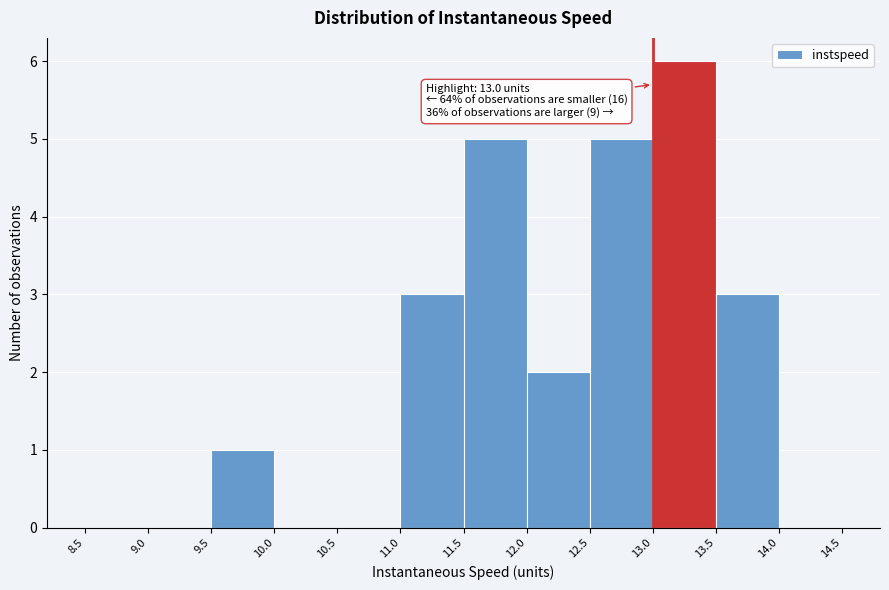

Over which range of the x-axis is the bar tallest?

13.0 to 13.5